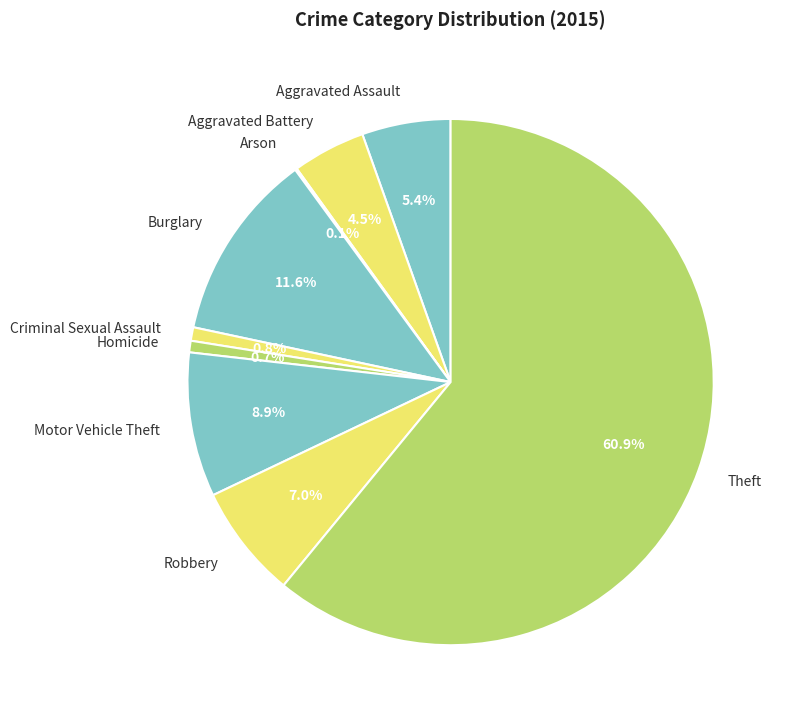

Does Motor Vehicle Theft represent more than half of the total?

No